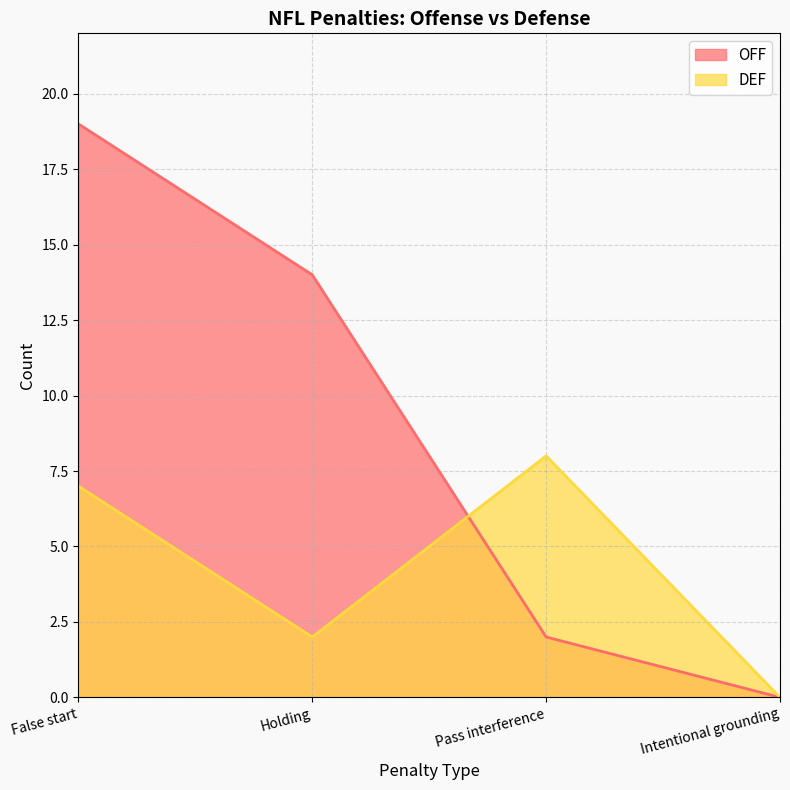

After their last crossing, which series has the higher values: DEF or OFF?

DEF